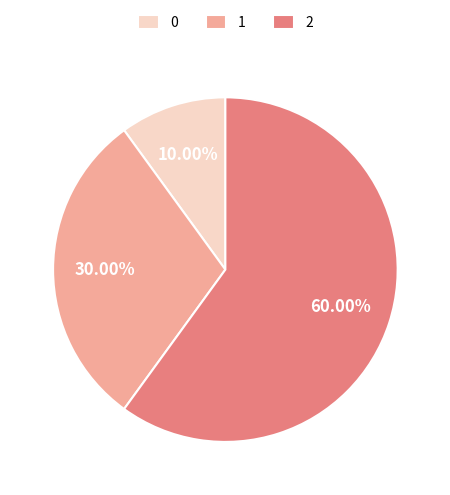

Does 2 represent more than half of the total?

Yes